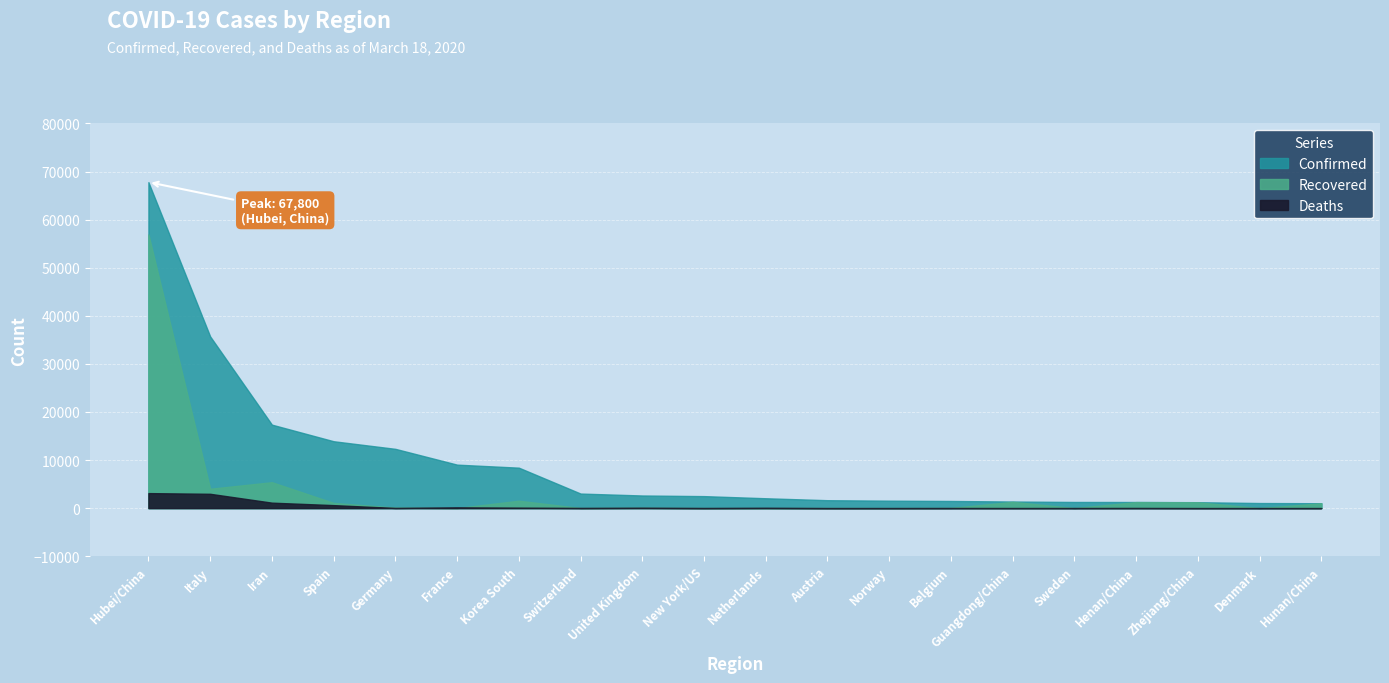

The value of Recovered at Hubei/China is 56927. True or false?

True